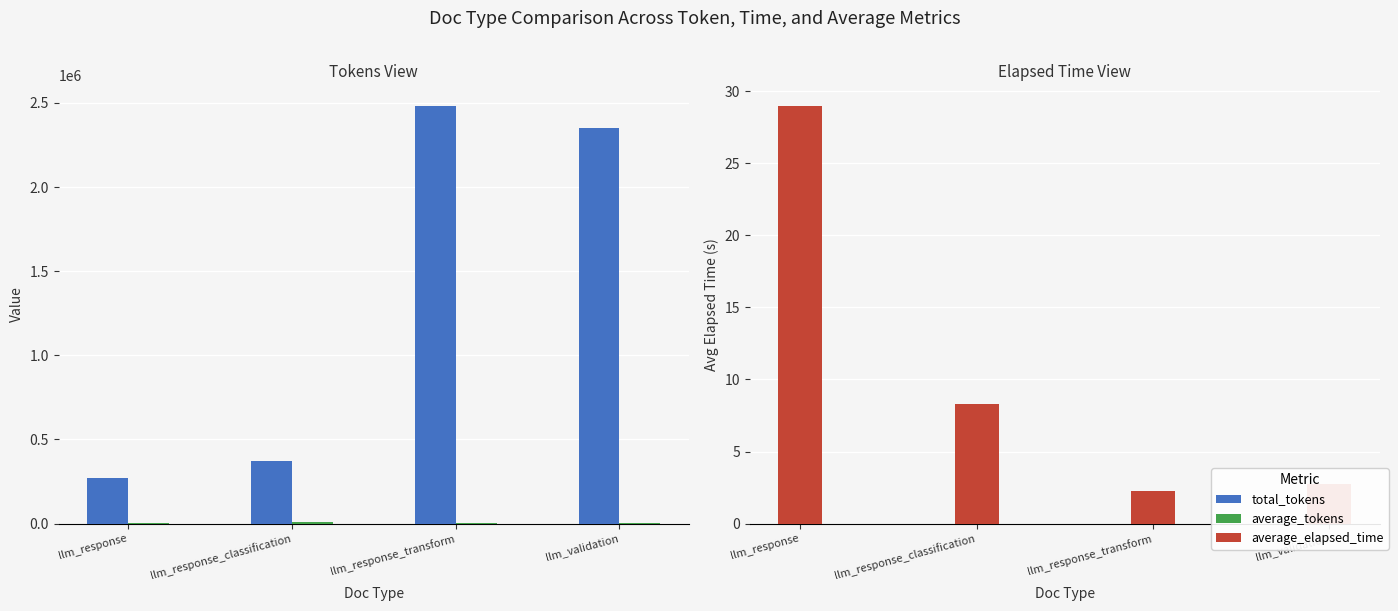

How many bars are there in total?

12